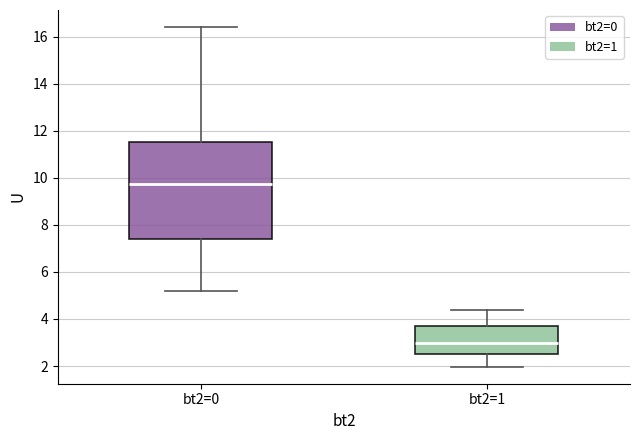

Which box's median line is the highest?

bt2=0